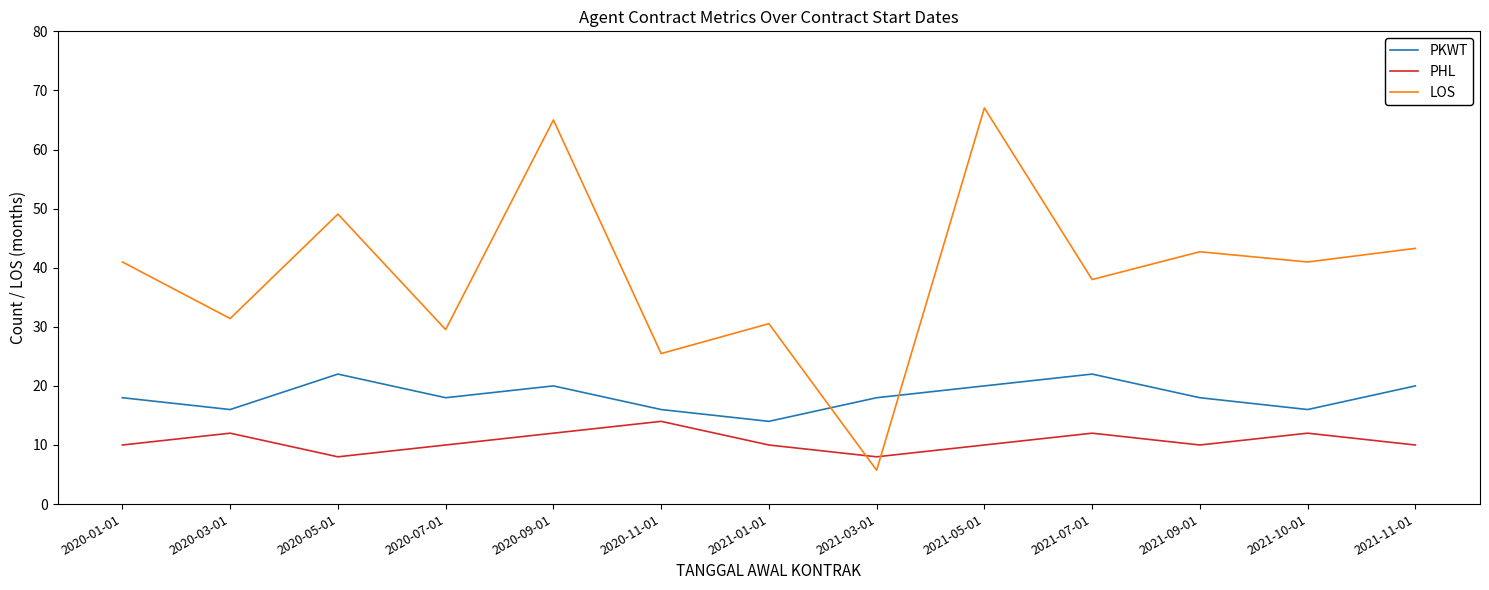

Rank the series by their average value, from lowest to highest.

PHL, PKWT, LOS